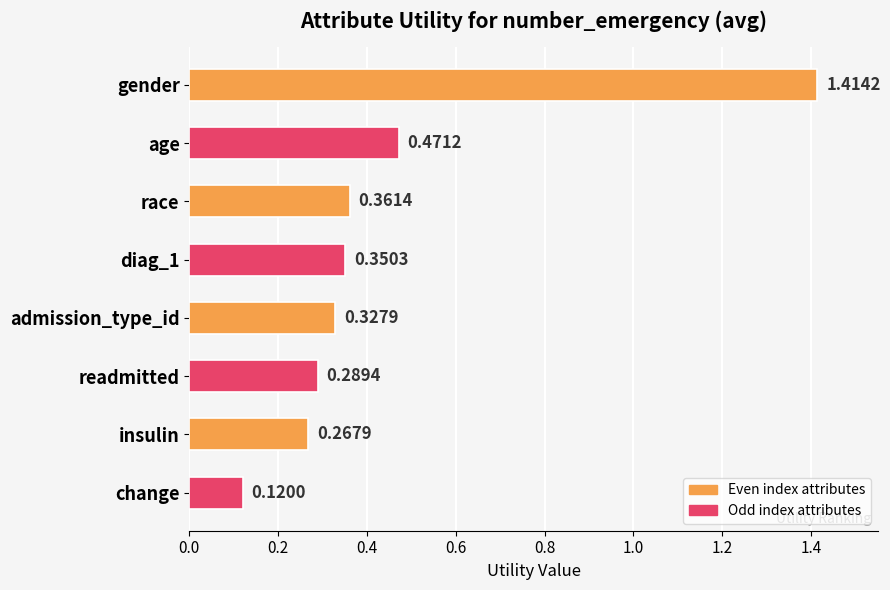

Are the bars grouped side by side (vs. stacked)?

No